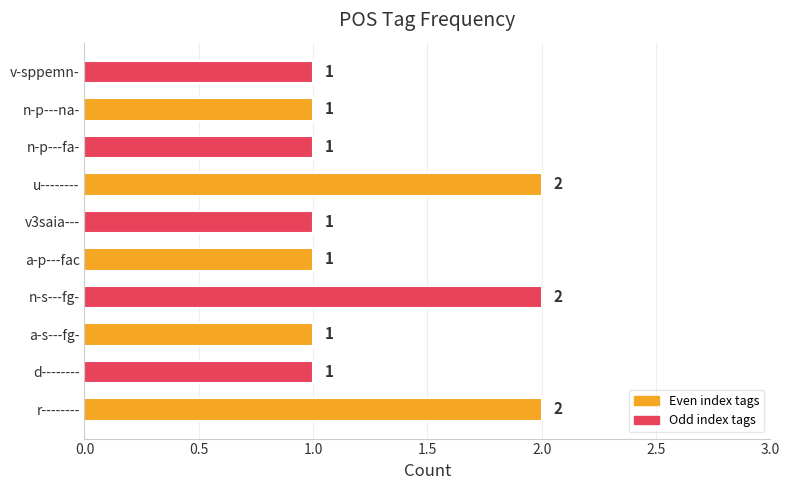

Are the bars grouped side by side (vs. stacked)?

No